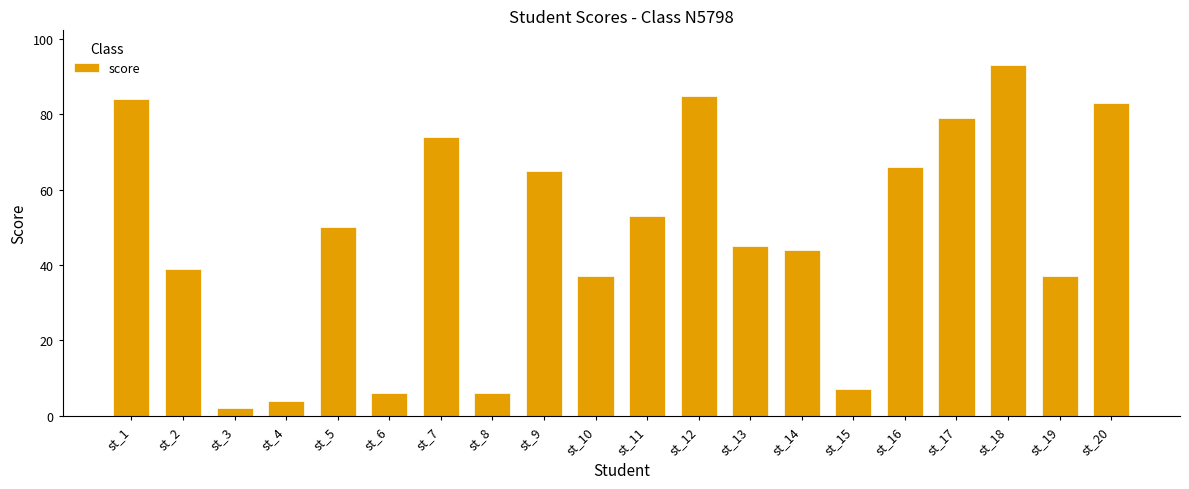

What is the sum of all values?

959